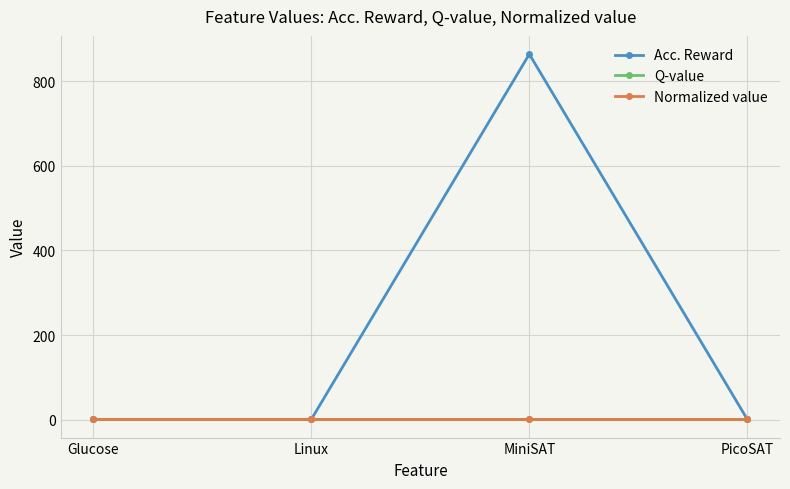

Which has a higher value, MiniSAT or PicoSAT?

MiniSAT